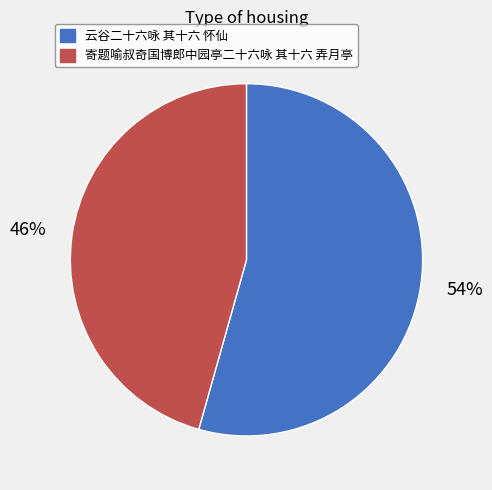

To the nearest percent, what is the combined percentage of 寄题喻叔奇国博郎中园亭二十六咏 其十六 弄月亭 and 云谷二十六咏 其十六 怀仙?

100%